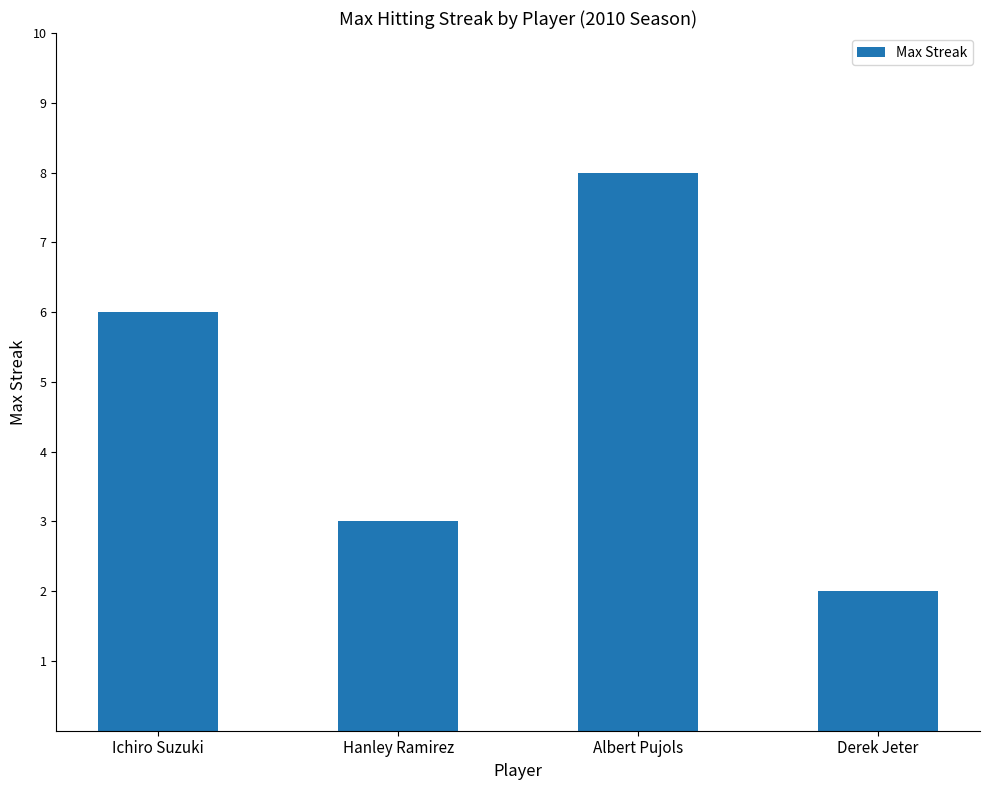

Where is the data nearest to the value 5?

Ichiro Suzuki